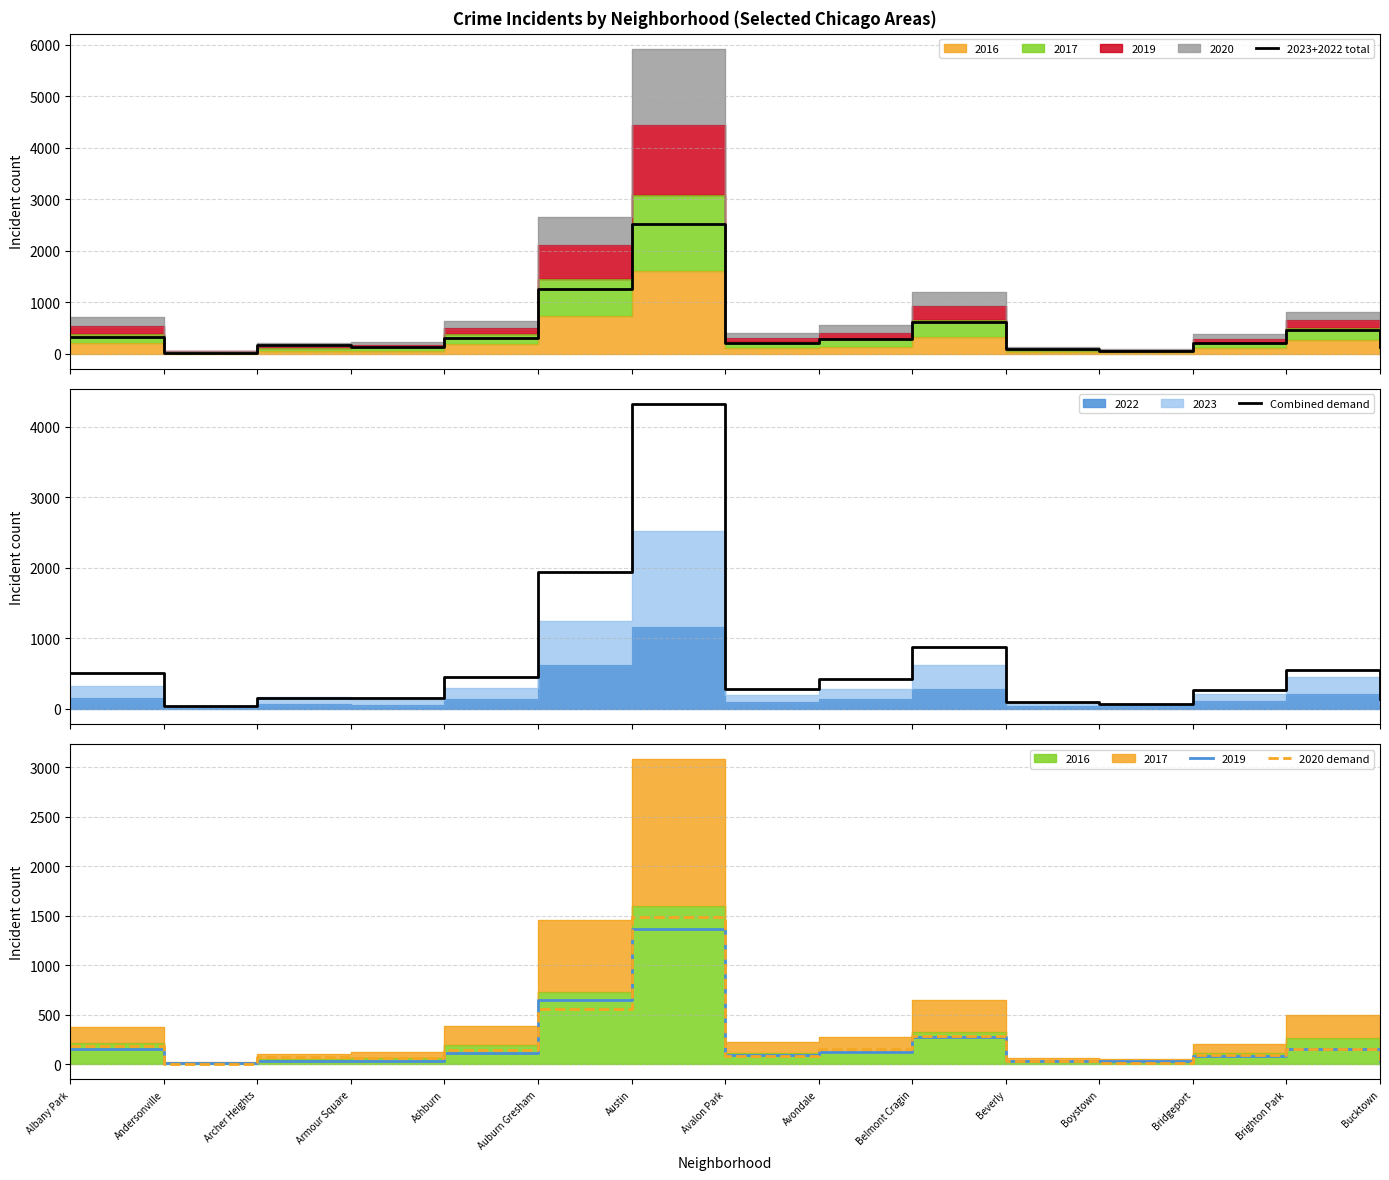

What is the difference between the maximum and second lowest values in the 2023+2022 total series?

2460